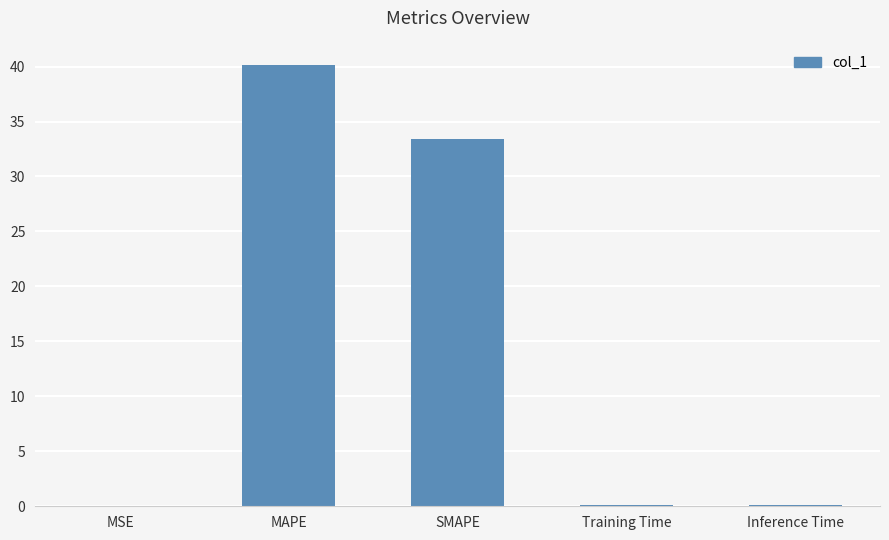

Is it true that the value at SMAPE is 9.0?

False